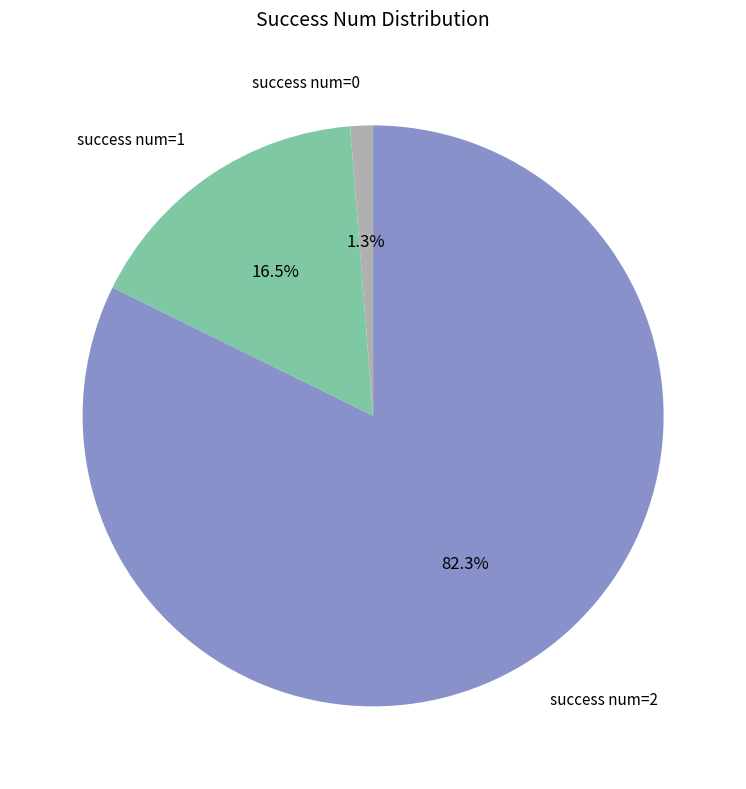

Combined, do success num=2 and success num=0 account for over 50%?

Yes